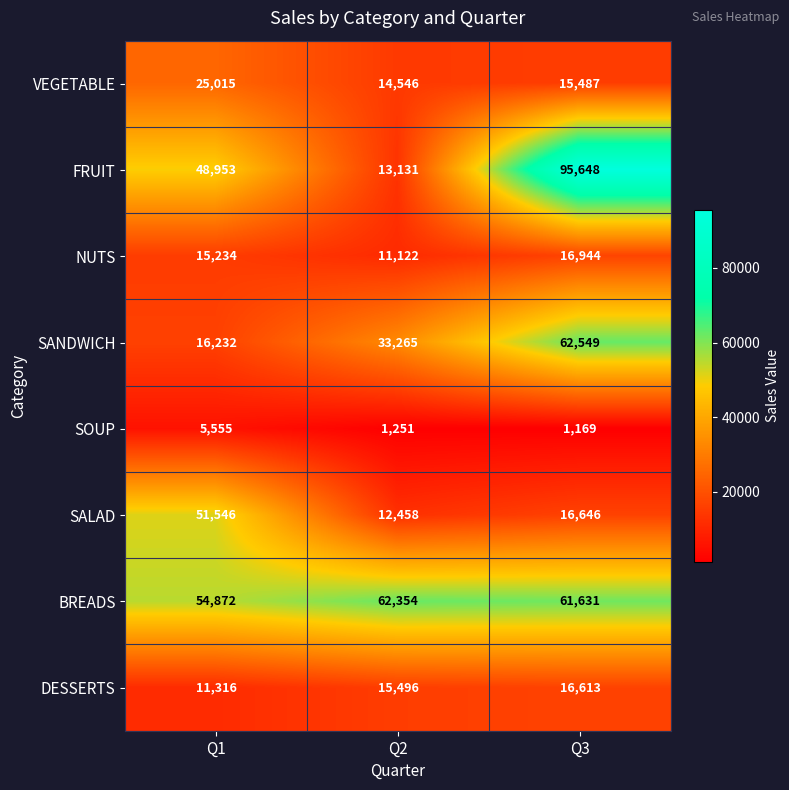

What is the greatest value displayed?

95648